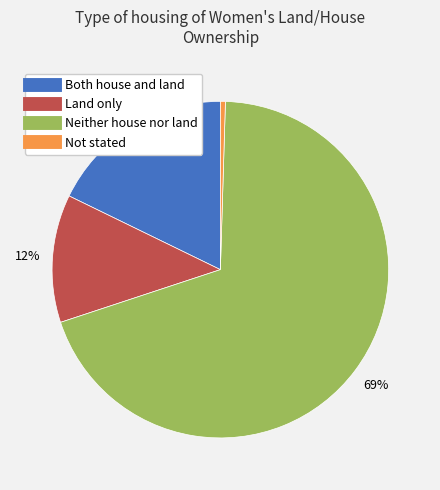

Which slice is the largest?

Neither house nor land